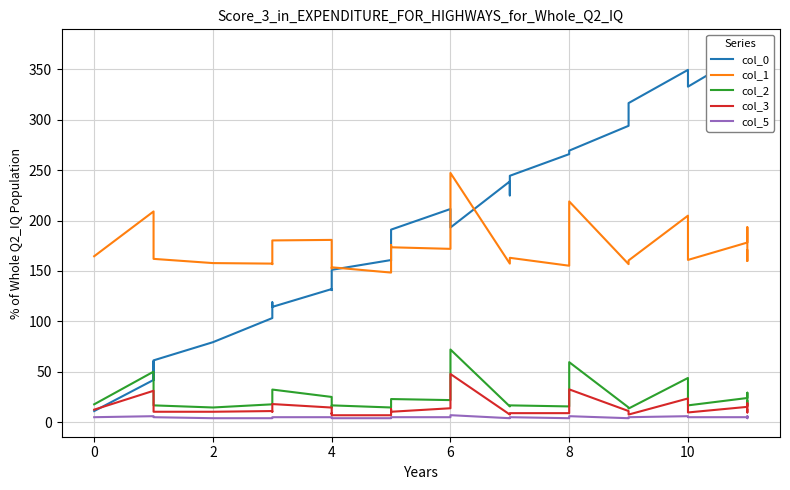

What is the difference between the second highest and minimum values in the col_0 series?

356.4